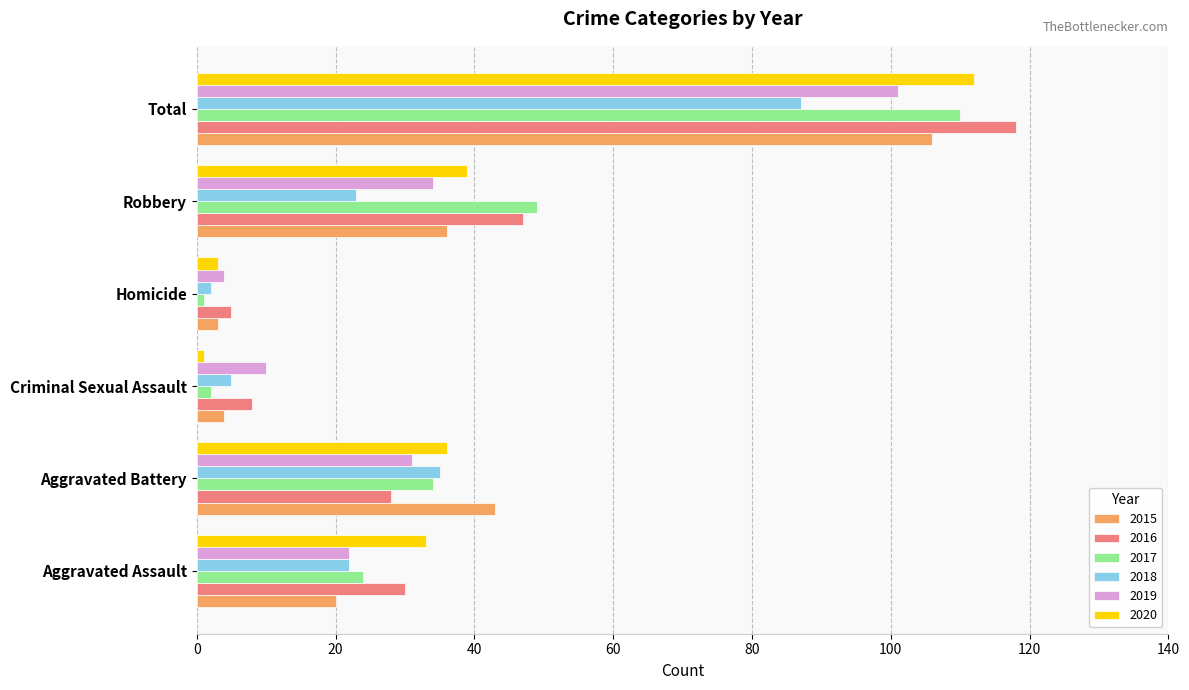

The 2015 series shows 54 at Robbery. True or false?

False